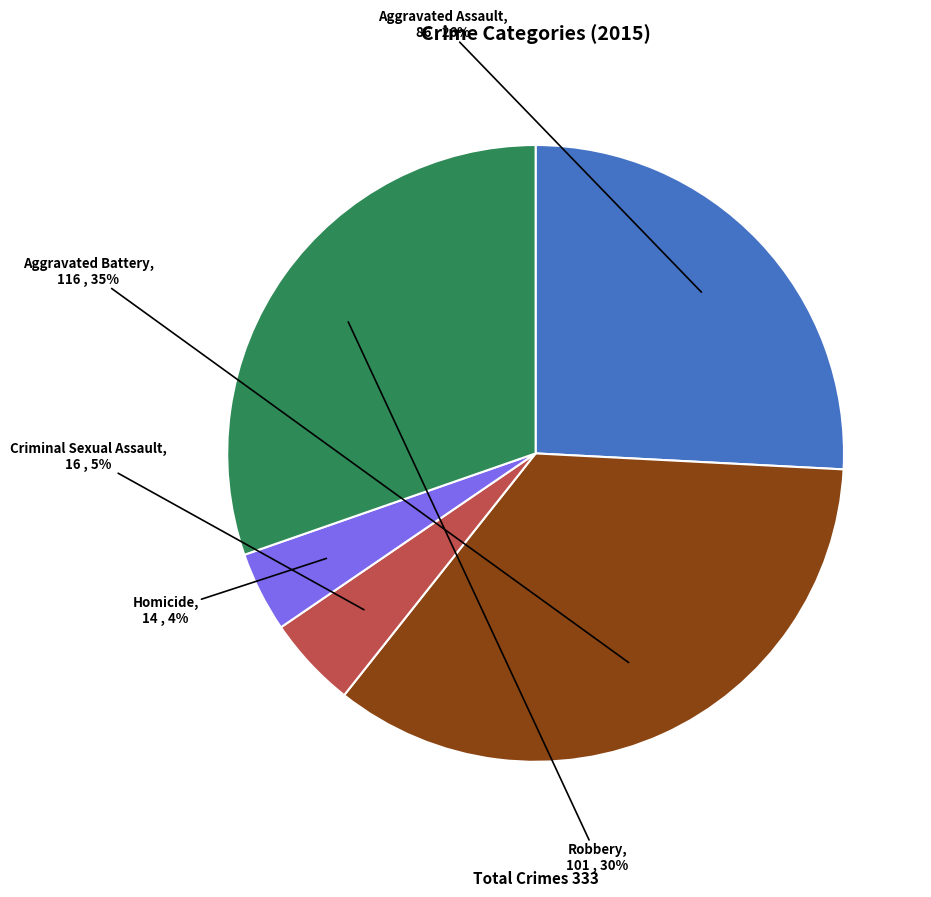

Does Homicide account for over 50% of the chart?

No